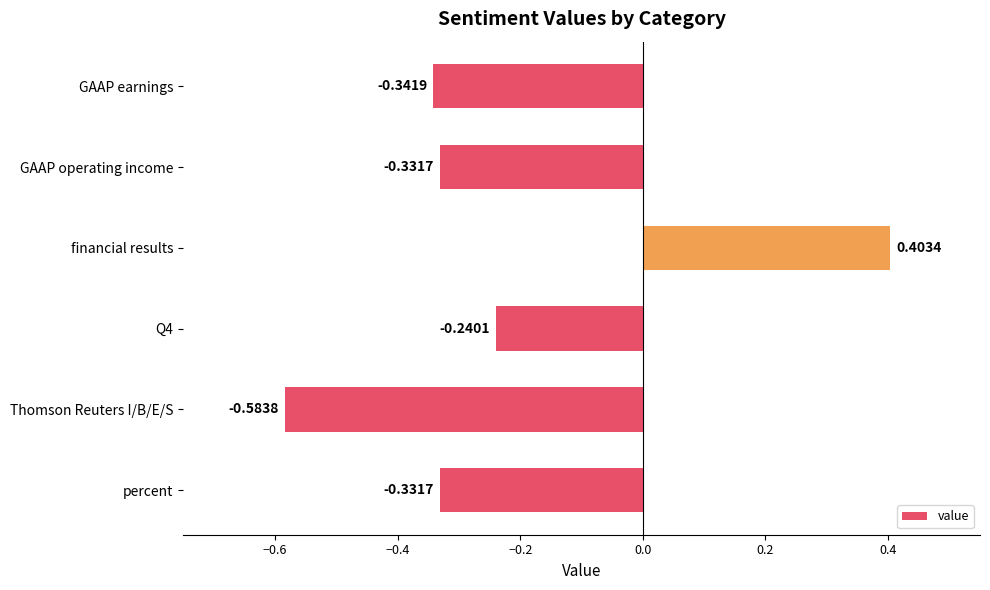

What is the difference between the maximum and minimum values?

1.0